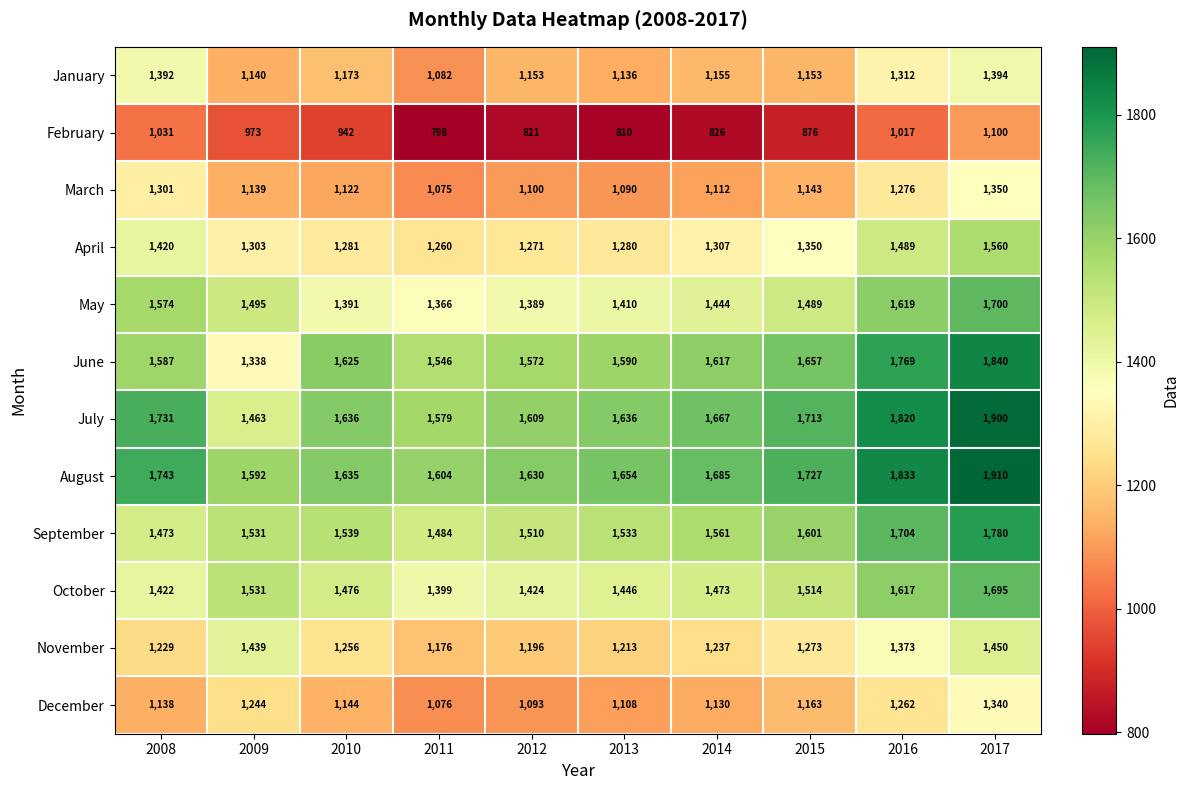

The October series shows 2396 at 2017. True or false?

False